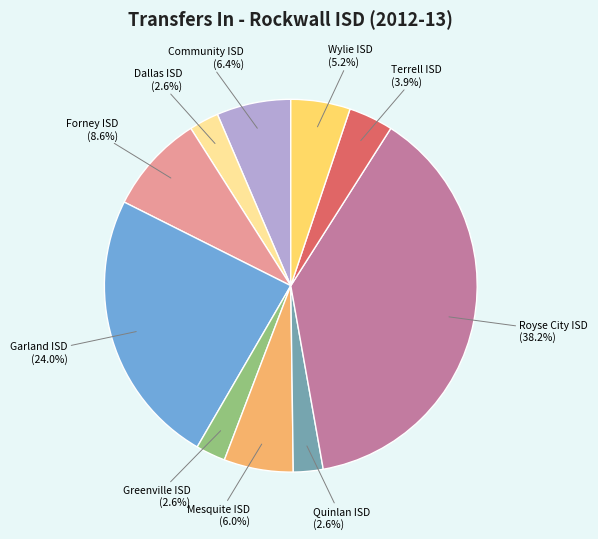

Is there any slice that represents more than half of the pie?

No